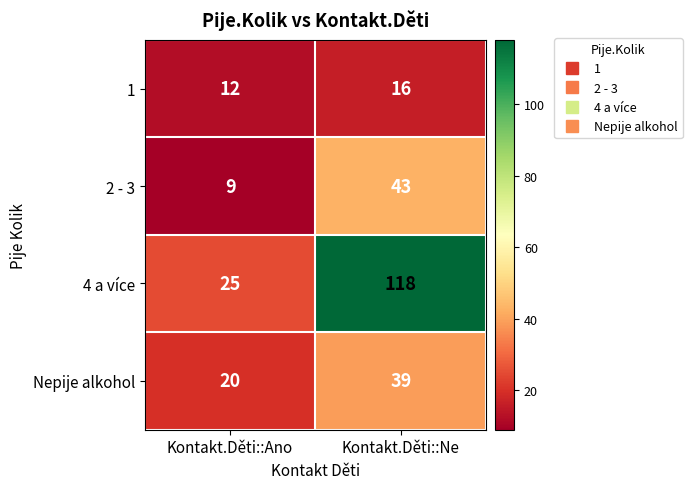

Which series changed the most between Kontakt.Děti::Ano and Kontakt.Děti::Ne?

4 a více